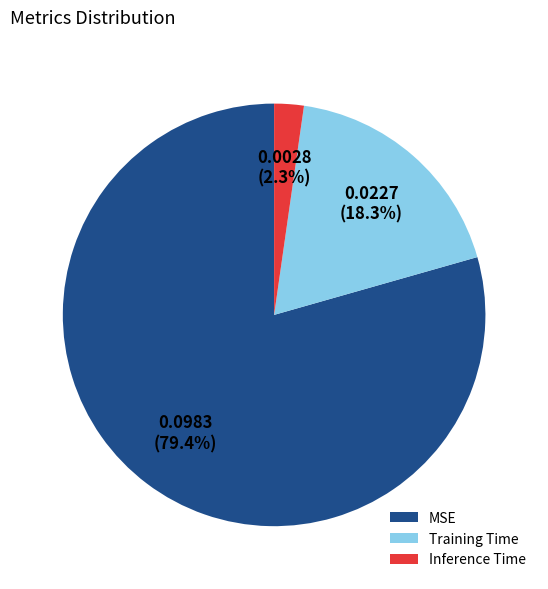

Is the sum of Training Time and MSE greater than half?

Yes